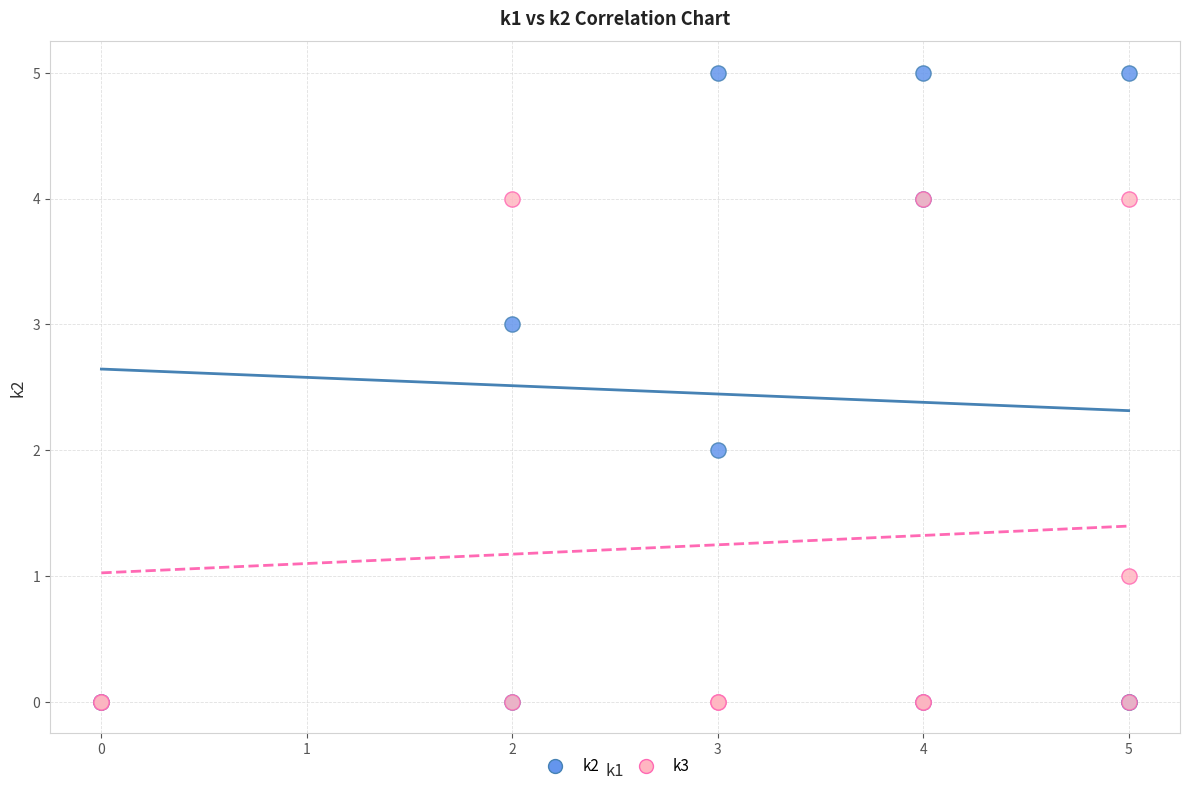

What are all the series names shown in the legend?

k2, k3